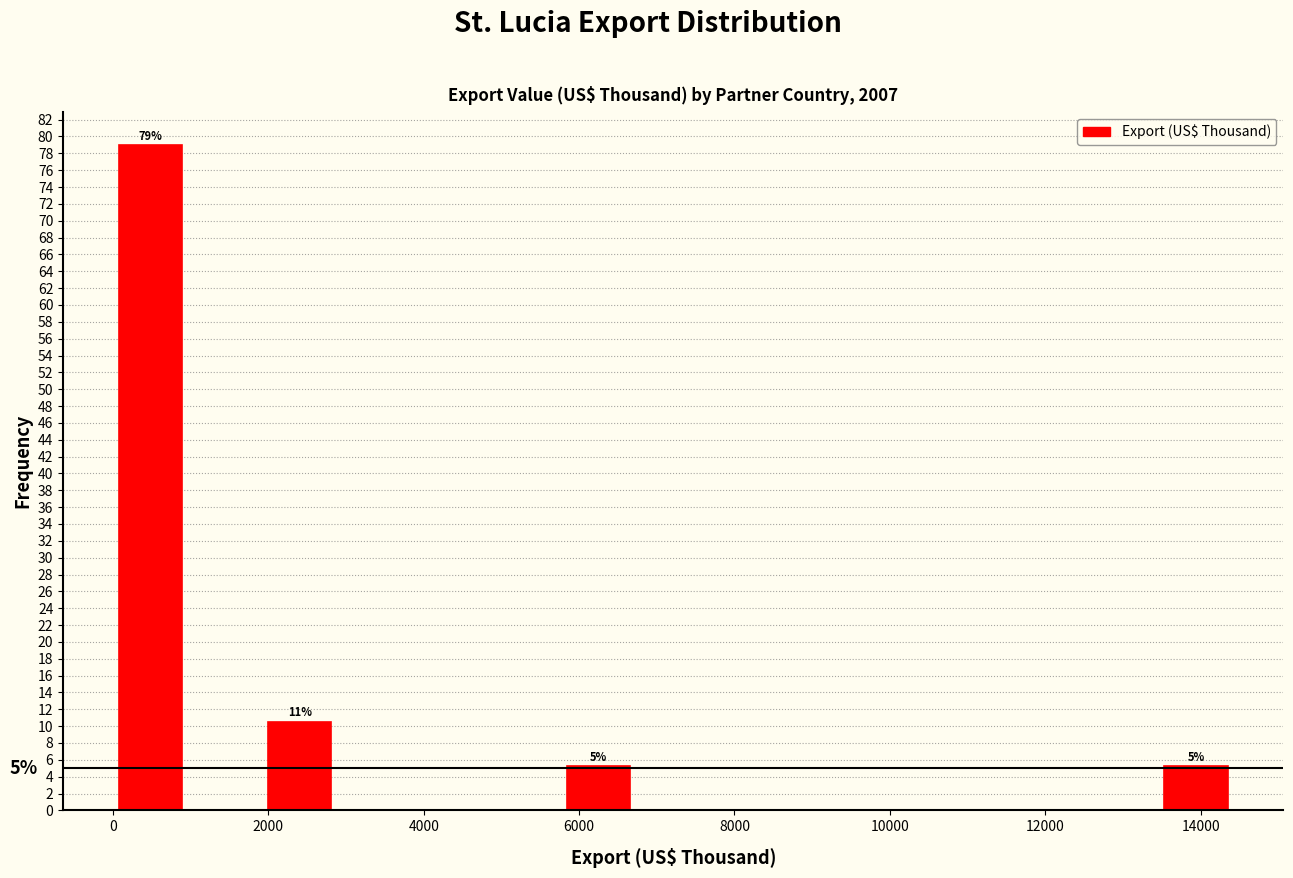

Over which range of the x-axis is the bar tallest?

0 to 1000